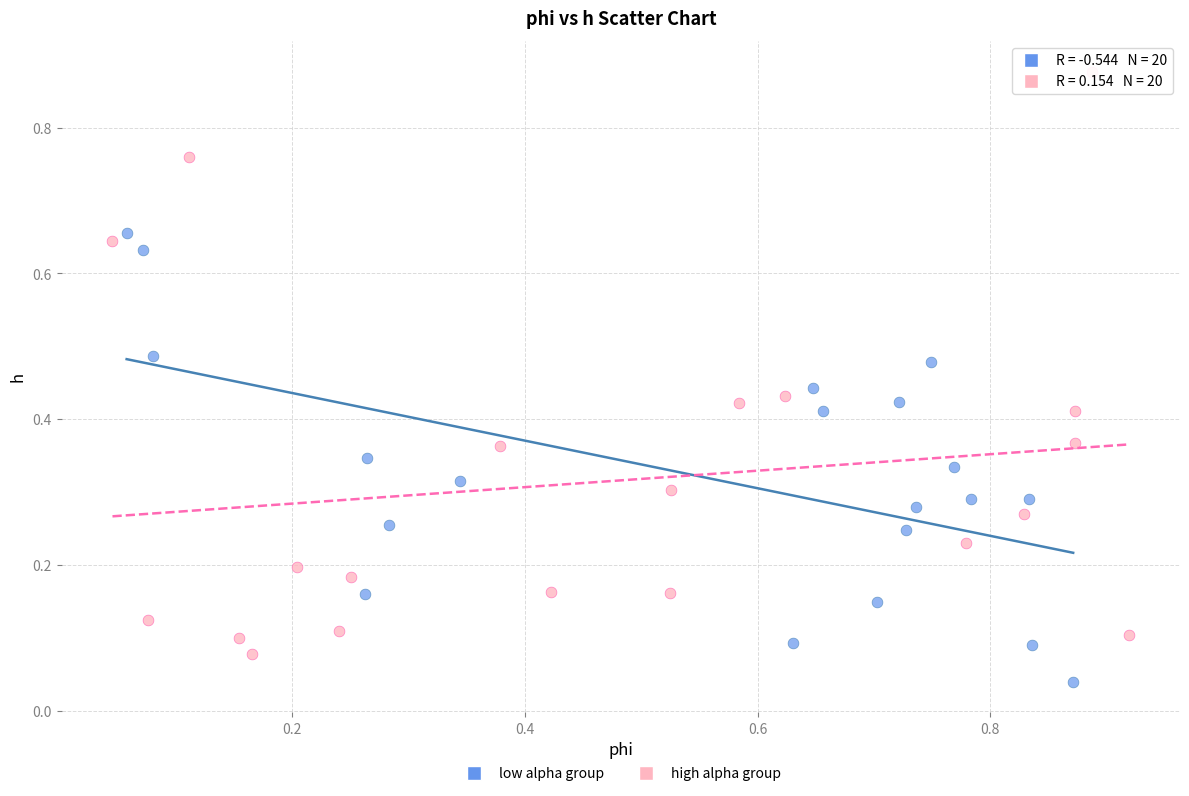

Which series contains the highest Y value?

high alpha group